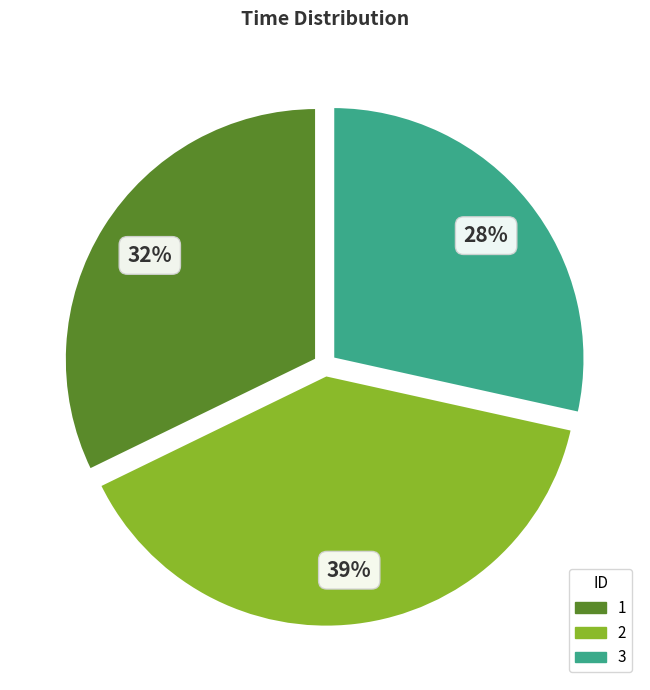

Do 2 and 3 together represent more than half of the pie?

Yes